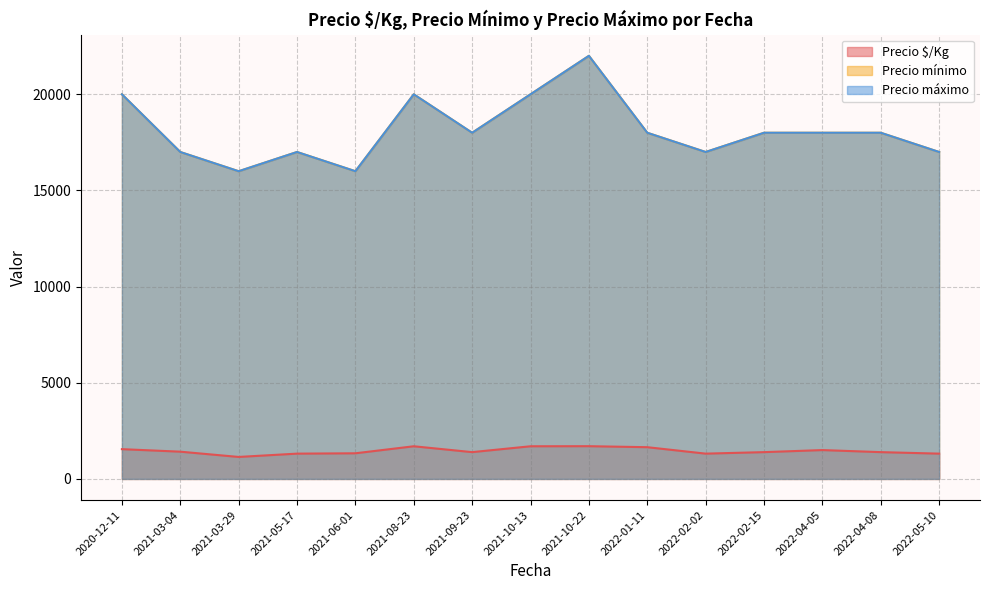

What is the maximum value for Precio máximo?

22000